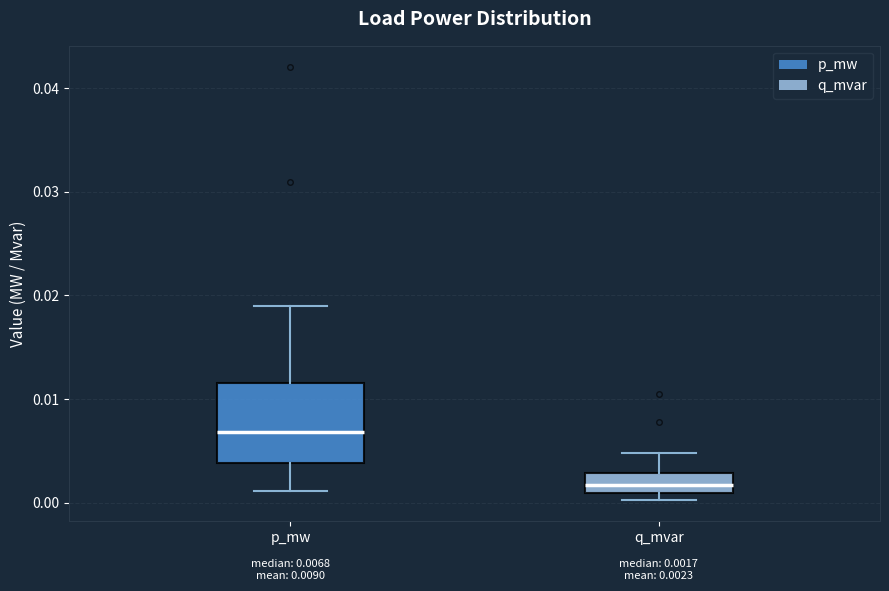

Which box has the highest median line?

p_mw